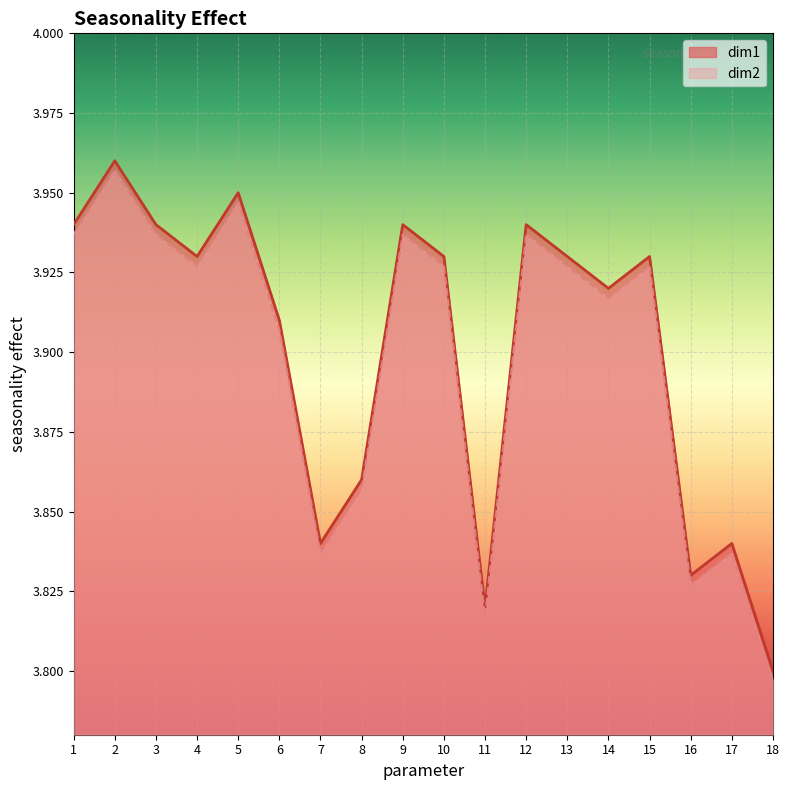

Reading right to left, extract all data points from this chart.

dim1: 18=3.8	17=3.8	16=3.8	15=3.9	14=3.9	13=3.9	12=3.9	11=3.8	10=3.9	9=3.9	8=3.9	7=3.8	6=3.9	5=4.0	4=3.9	3=3.9	2=4.0	1=3.9
dim2: 18=3.8	17=3.8	16=3.8	15=3.9	14=3.9	13=3.9	12=3.9	11=3.8	10=3.9	9=3.9	8=3.9	7=3.8	6=3.9	5=3.9	4=3.9	3=3.9	2=4.0	1=3.9